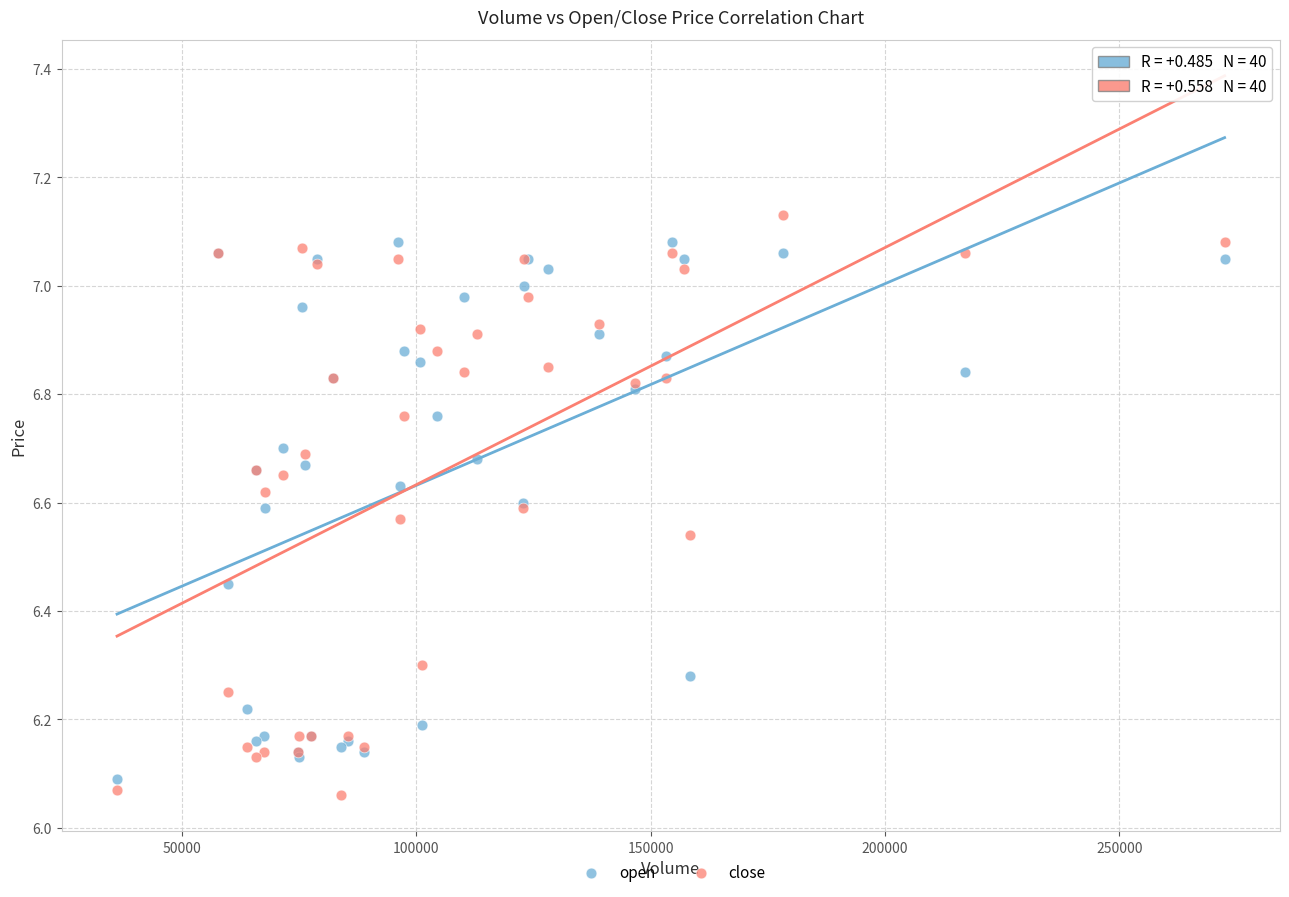

Which series contains the lowest Y value?

close